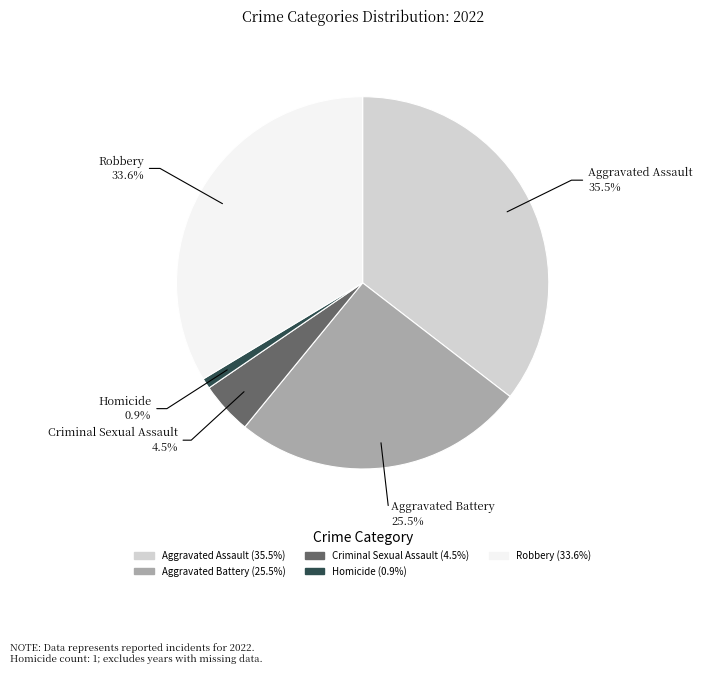

Which has a higher value, Homicide or Criminal Sexual Assault?

Criminal Sexual Assault